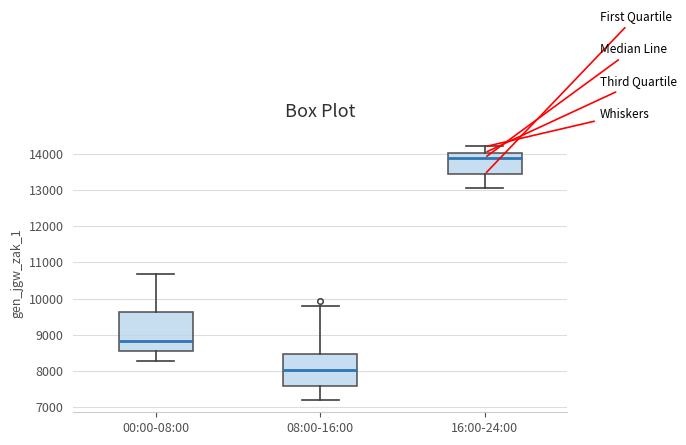

Reading left to right, transcribe this box plot: for each box, give where its median line is, the range the box spans, and where its two whiskers end, as read against the y-axis. The values are not printed on the chart, so give them approximately, as read against the axis.

00:00-08:00: median 8800, box 8500 to 9600, whiskers 8300 to 10700
08:00-16:00: median 8000, box 7600 to 8500, whiskers 7200 to 9800
16:00-24:00: median 13900, box 13400 to 14000, whiskers 13100 to 14200